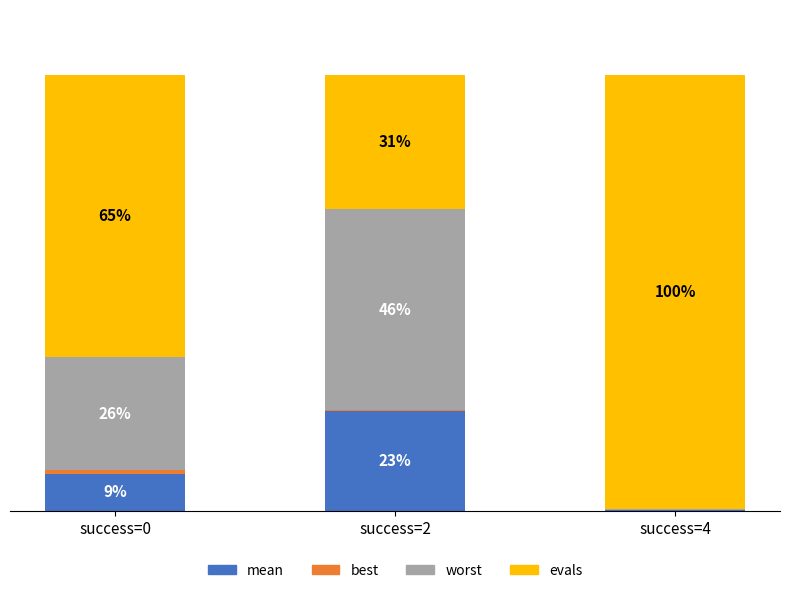

Are the bars horizontal?

No